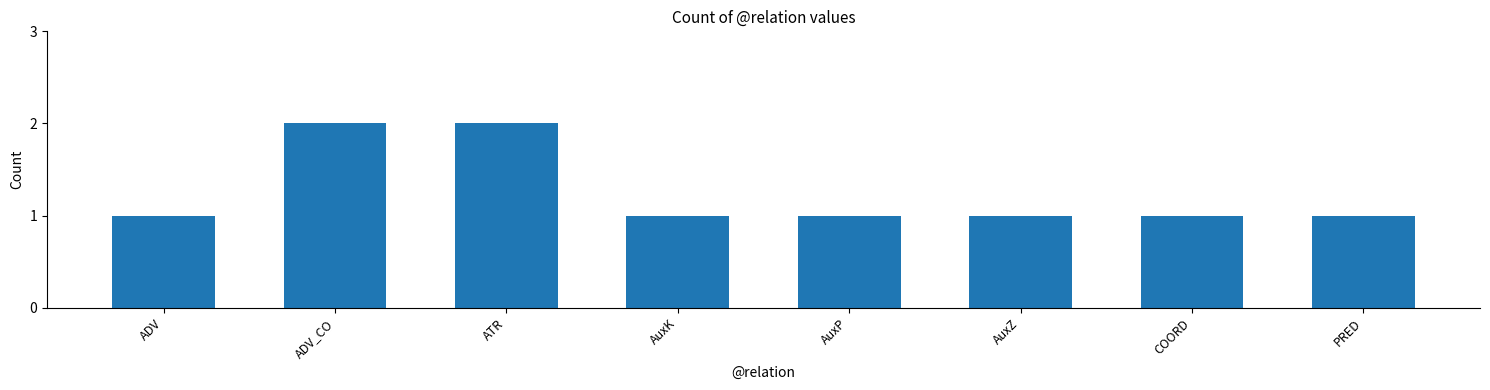

What is the difference between the values at PRED and ATR?

1